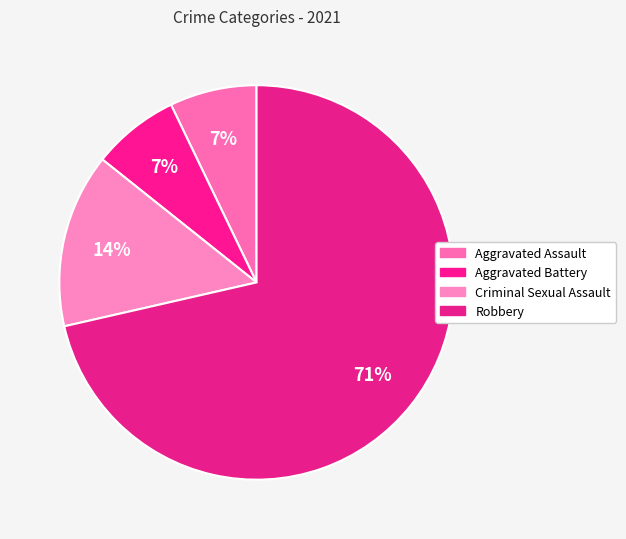

What percentage do Criminal Sexual Assault and Aggravated Battery together represent?

21.4%